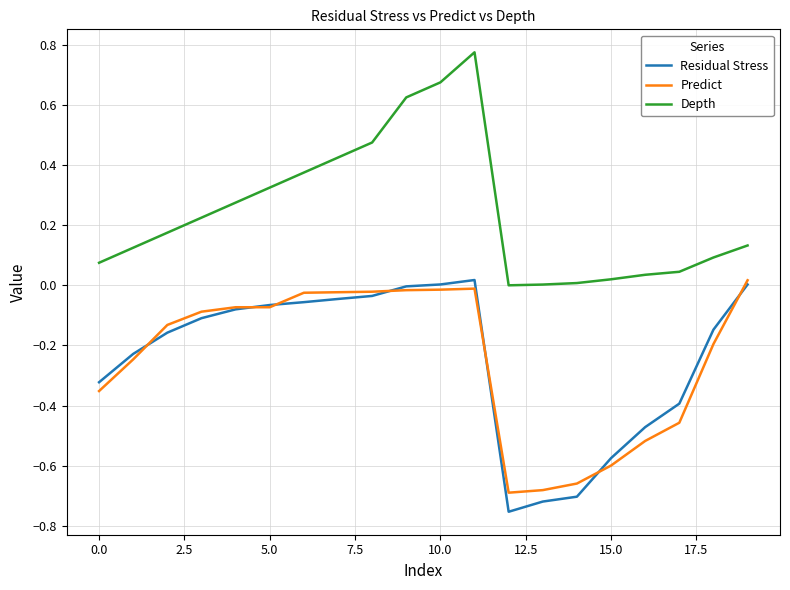

Which series has the largest total across all categories?

Depth